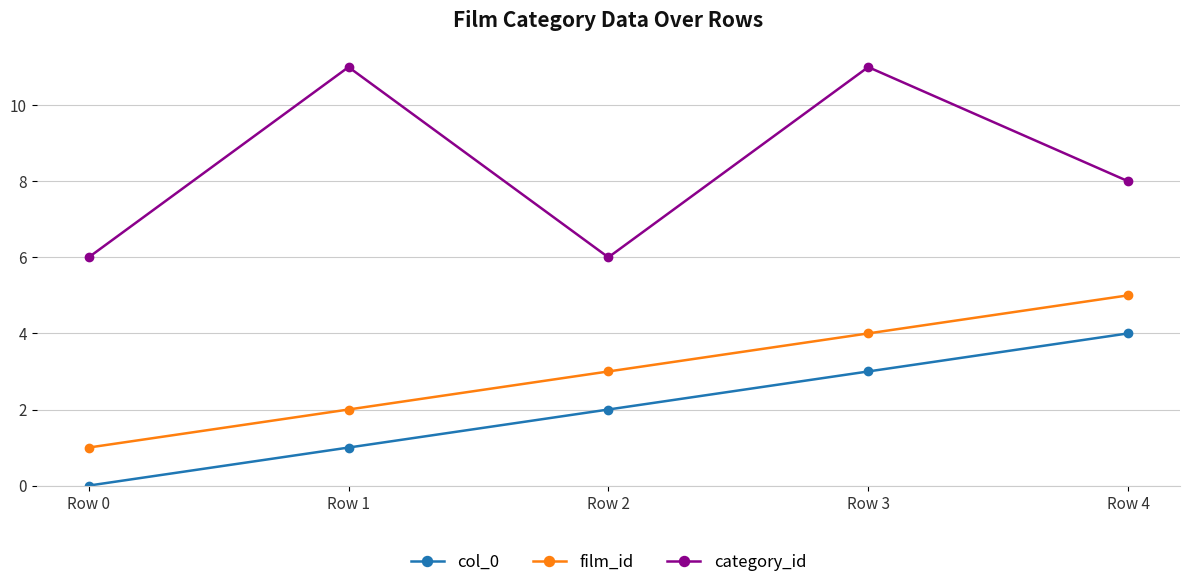

The film_id series shows 1 at Row 1. True or false?

False